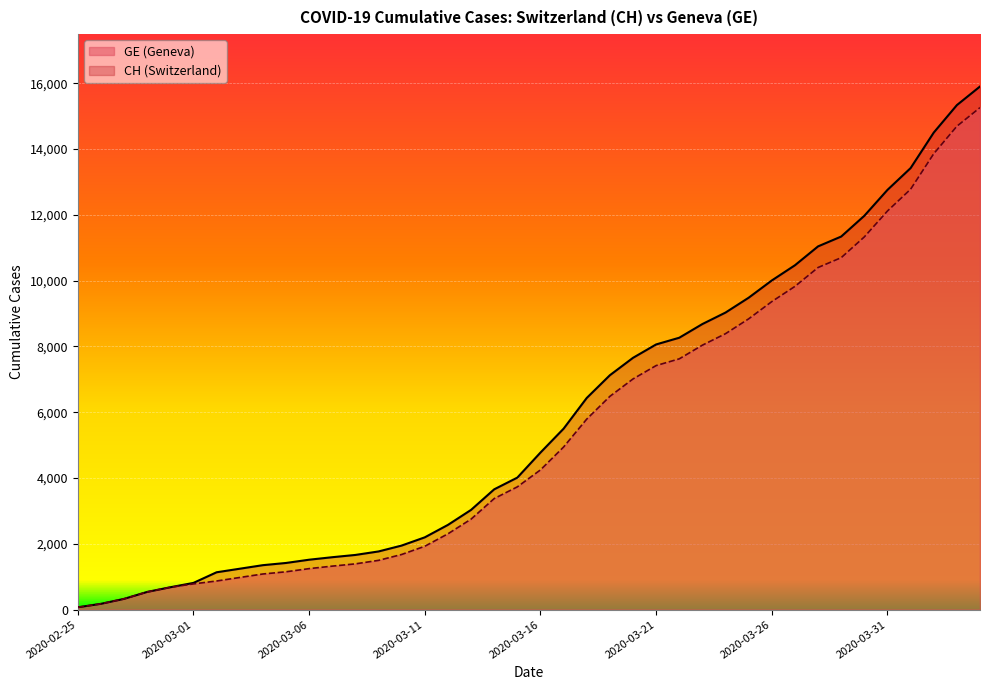

What is the difference between the GE values at 2020-02-29 and 2020-03-04?

403